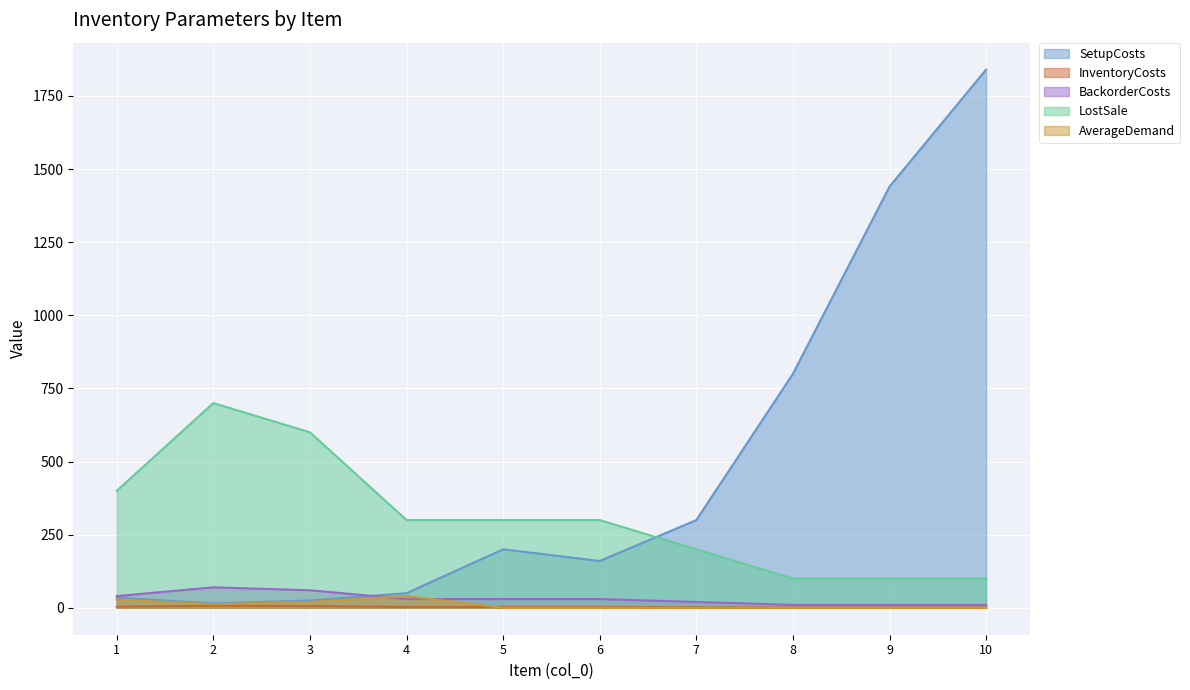

True or false: LostSale has a value of 62 at 10.

False